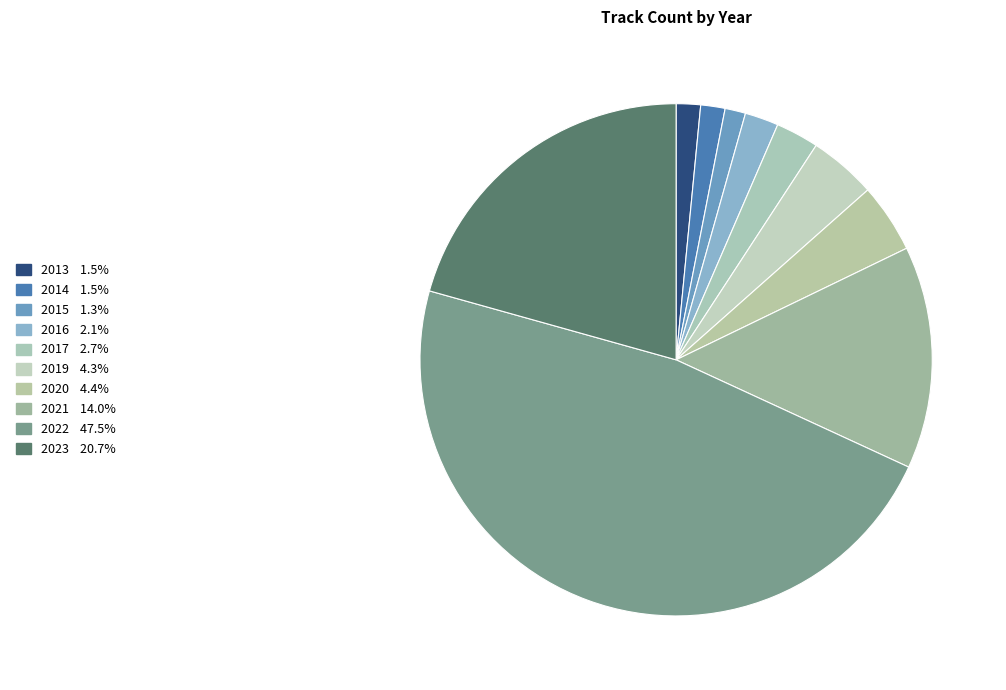

To the nearest percent, what is the difference between the 2023 and 2015 slice percentages?

19%